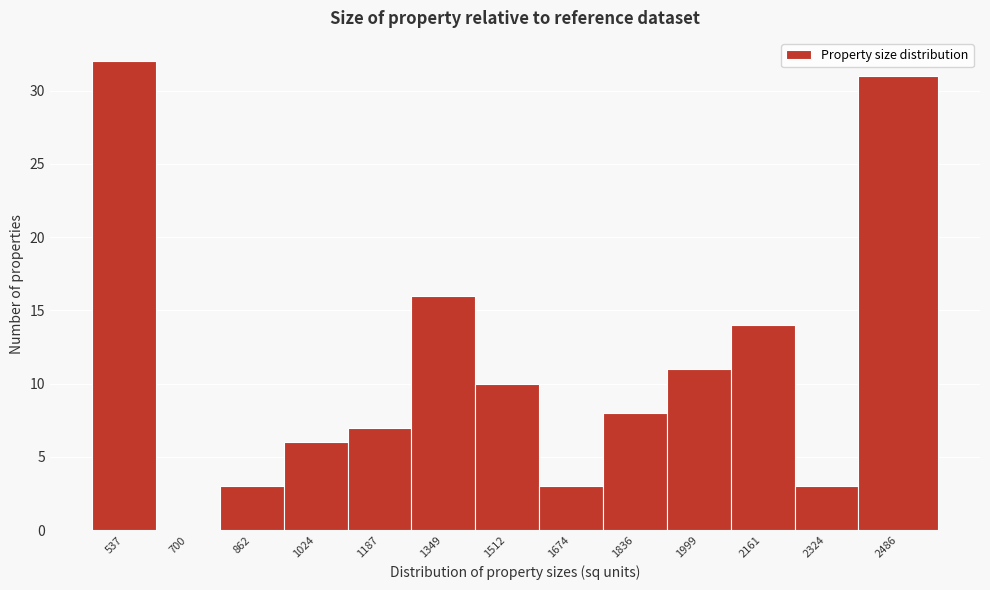

Reading right to left, transcribe all the data shown in this chart.

2486=31	2324=3	2161=14	1999=11	1836=8	1674=3	1512=10	1349=16	1187=7	1024=6	862=3	700=0	537=32